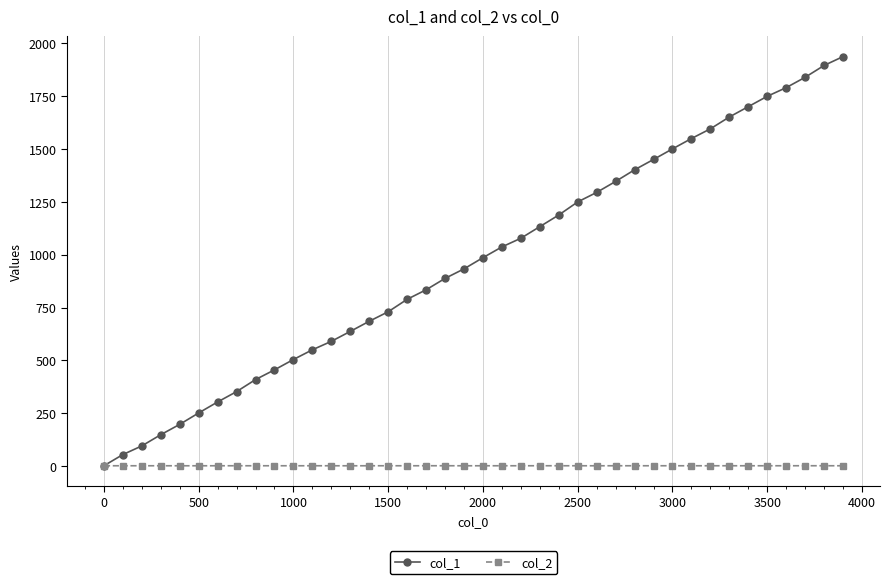

What is the greatest value displayed?

1938.0